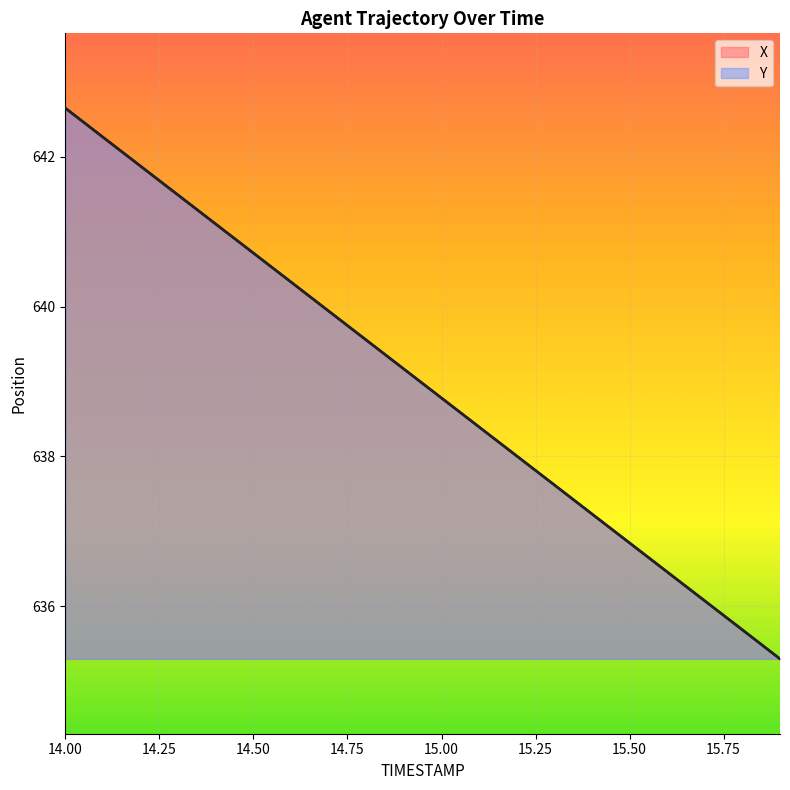

Is it true that X equals 635.3 at 15.9?

True